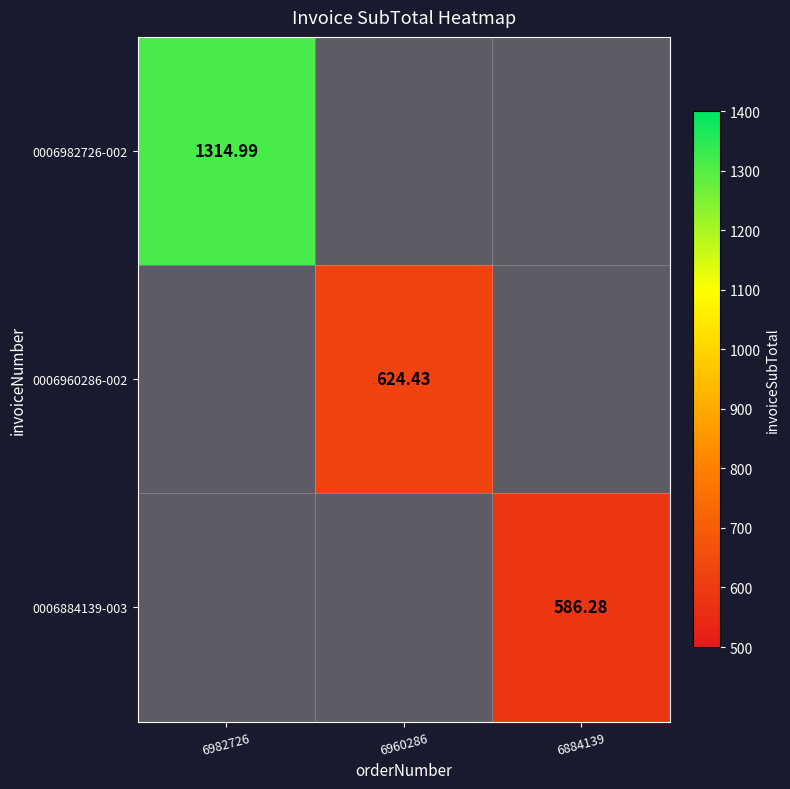

What is the minimum value shown in the chart?

586.3